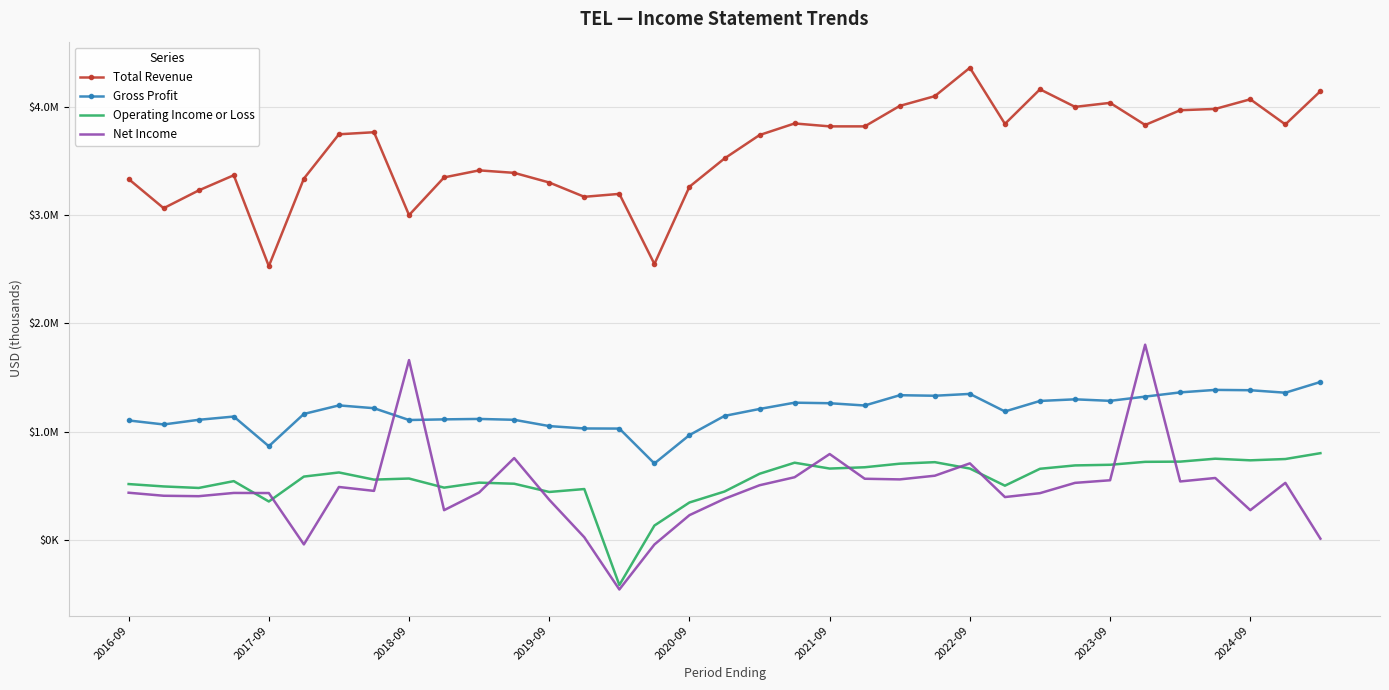

What are all the series names shown in the legend?

Total Revenue, Gross Profit, Operating Income or Loss, Net Income